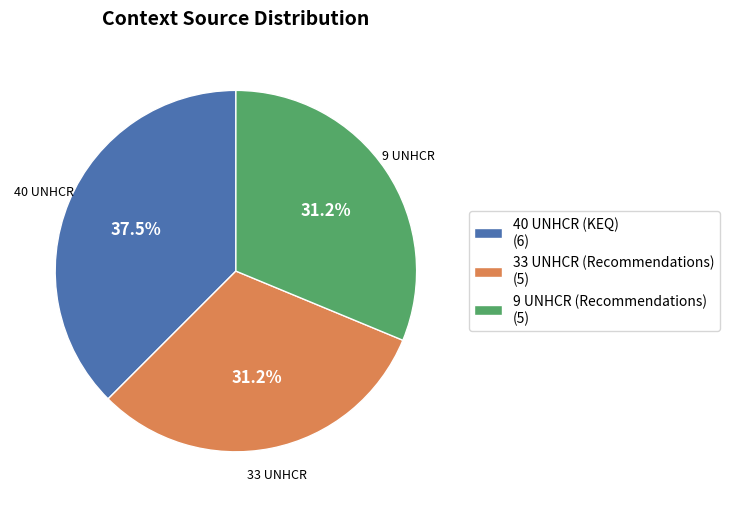

What is the largest slice in the pie chart?

40 UNHCR (KEQ)